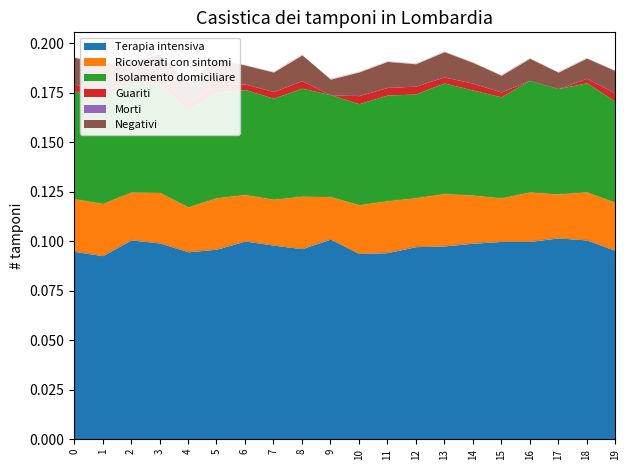

How many lines are shown in the chart?

6